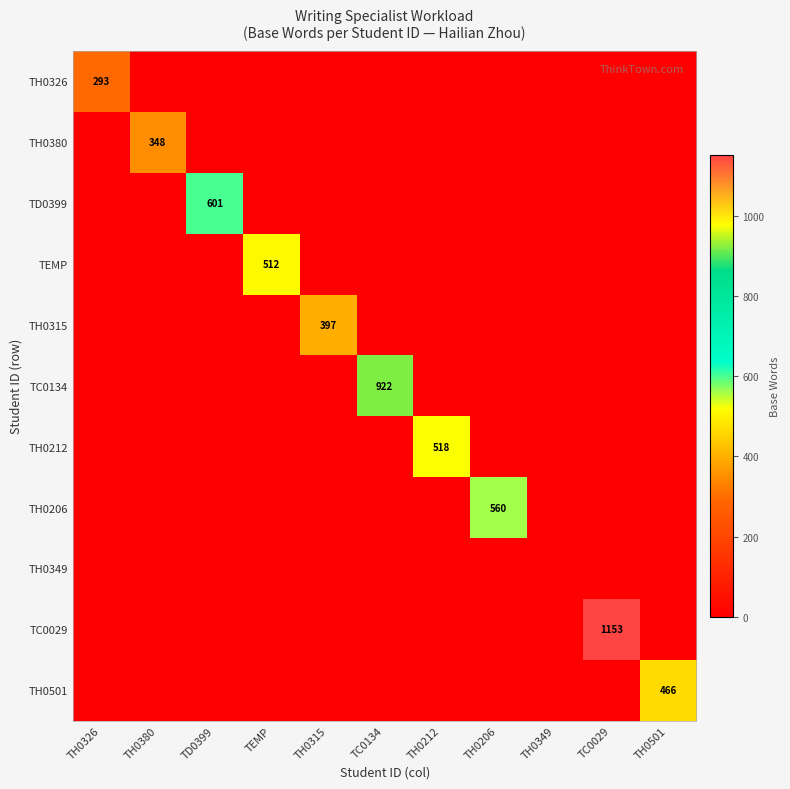

Which series has the largest total across all categories?

TC0029